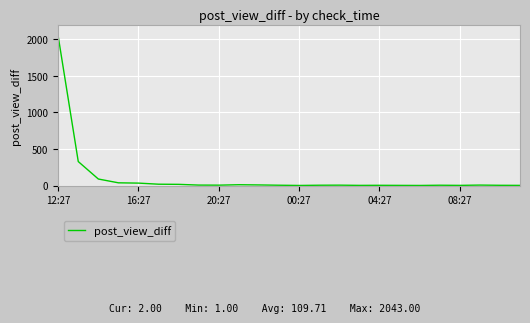

What is the difference between the maximum and minimum values?

2042